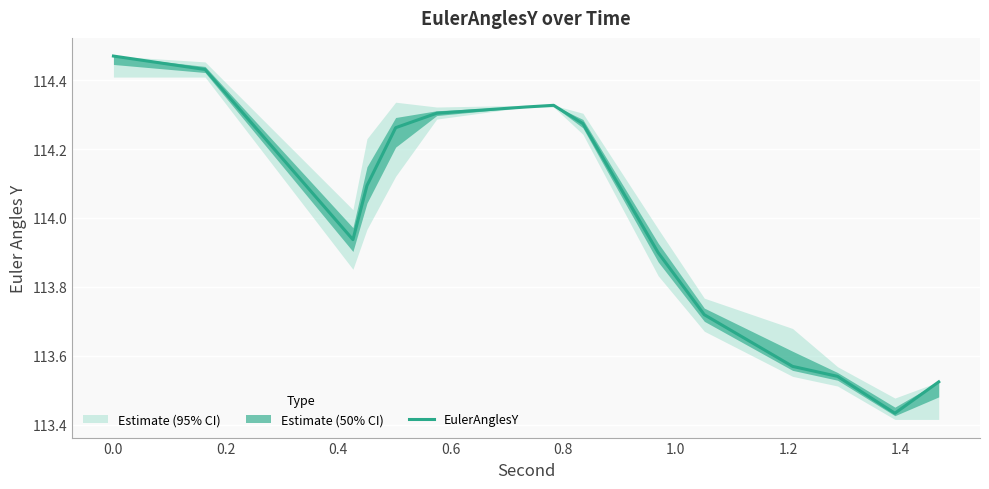

Reading left to right, transcribe all the data shown in this chart.

114.5	114.4	113.9	114.1	114.3	114.3	114.3	114.3	114.3	113.9	113.7	113.6	113.5	113.4	113.5